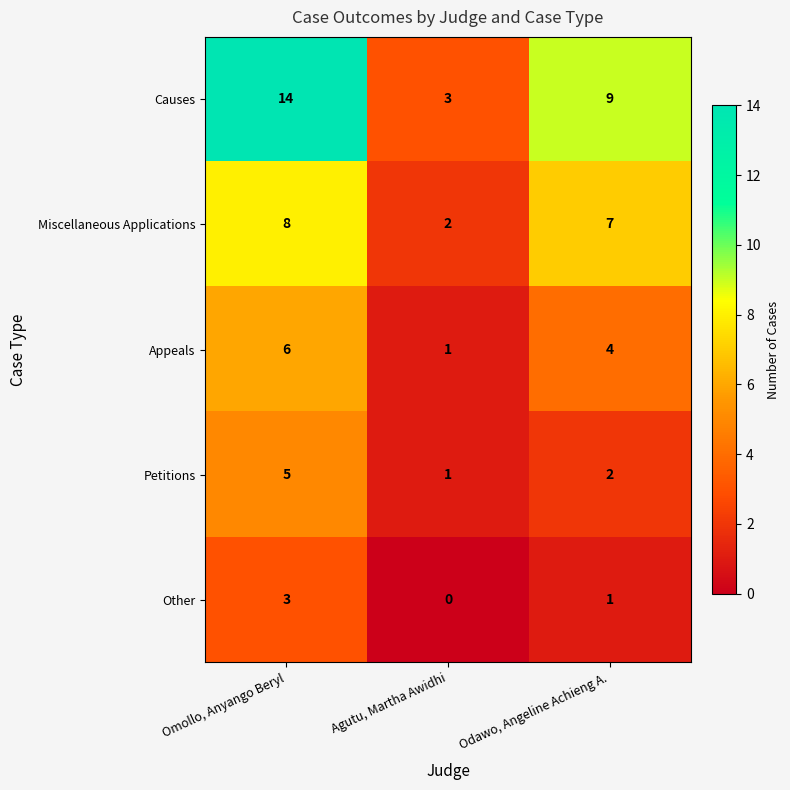

List the series in order of their peak value, lowest first.

Other, Petitions, Appeals, Miscellaneous Applications, Causes